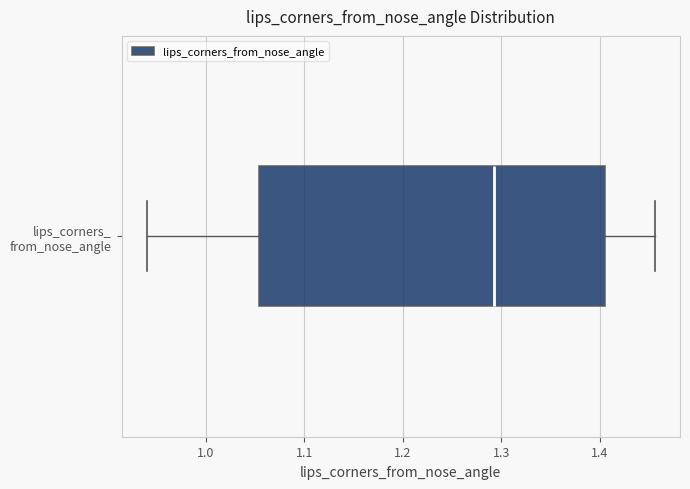

Read this box plot against the x-axis: the position of the median line, the range covered by the box, and the ends of both whiskers. The values are not printed on the chart, so give them approximately, as read against the axis.

median 1.29, box 1.05 to 1.40, whiskers 0.94 to 1.46